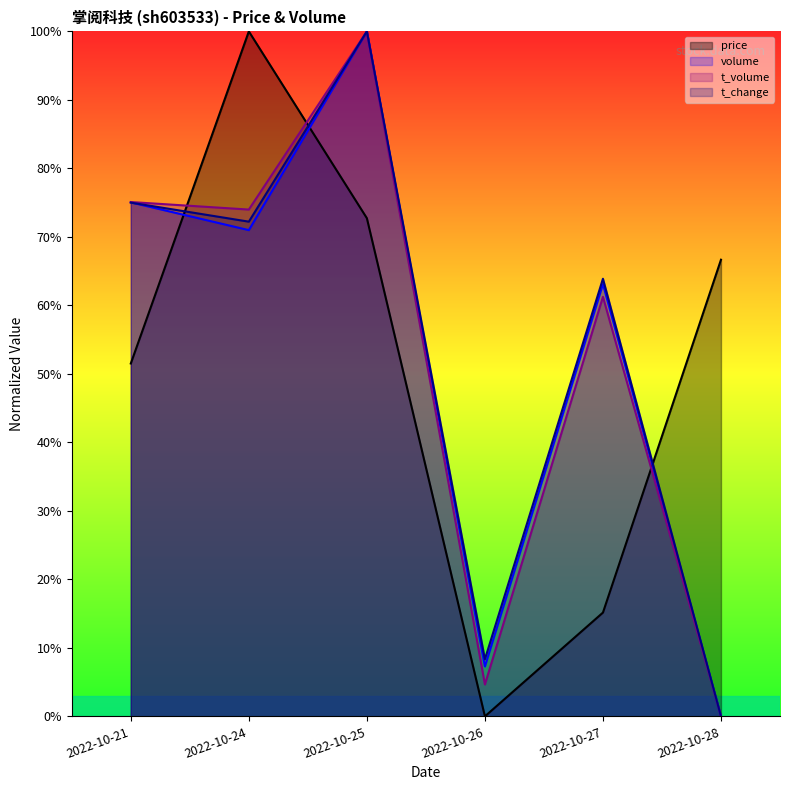

Between 2022-10-25 and 2022-10-27, which series saw the biggest shift?

price